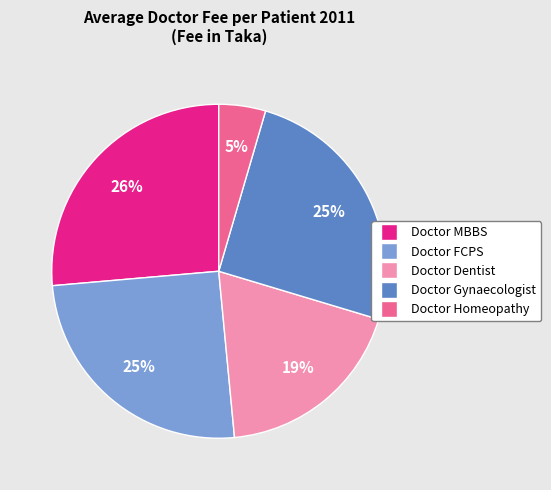

The Doctor MBBS slice represents 26% of the pie. True or false?

True